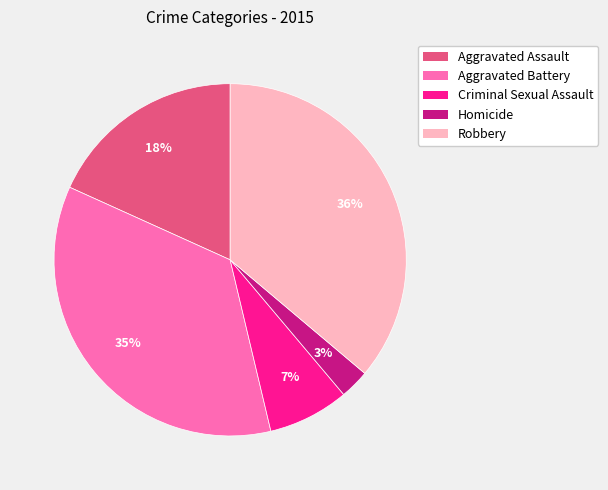

To the nearest percent, what is the average slice percentage?

20%